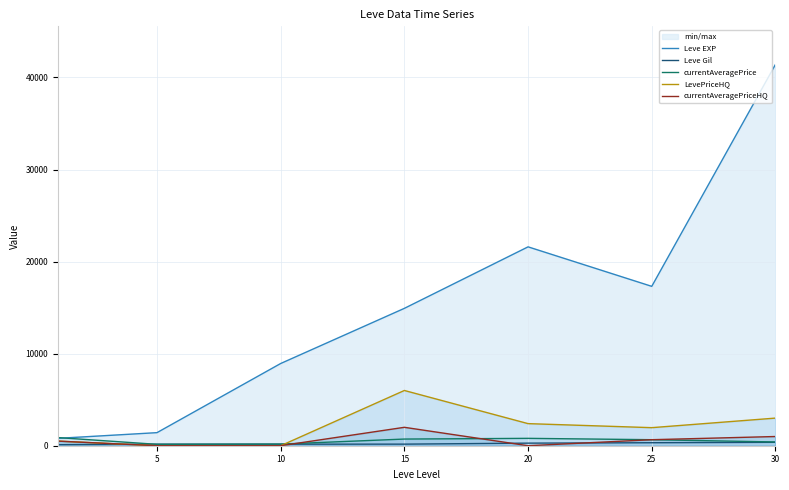

At 10, list the series in order from largest to smallest.

Leve EXP, currentAveragePrice, Leve Gil, LevePriceHQ, currentAveragePriceHQ